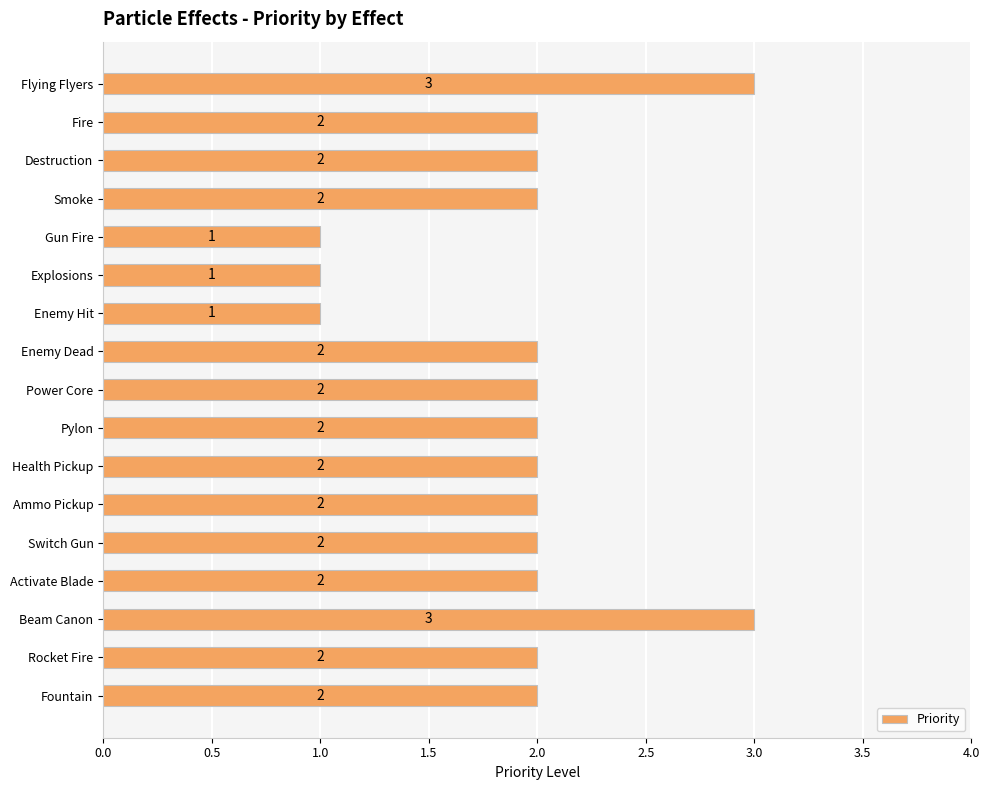

How many bars are there in total?

17